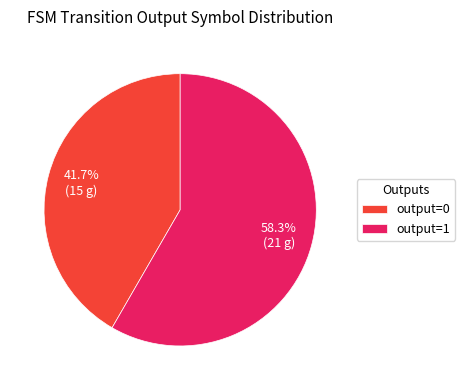

Between output=0 and output=1, which is larger?

output=1